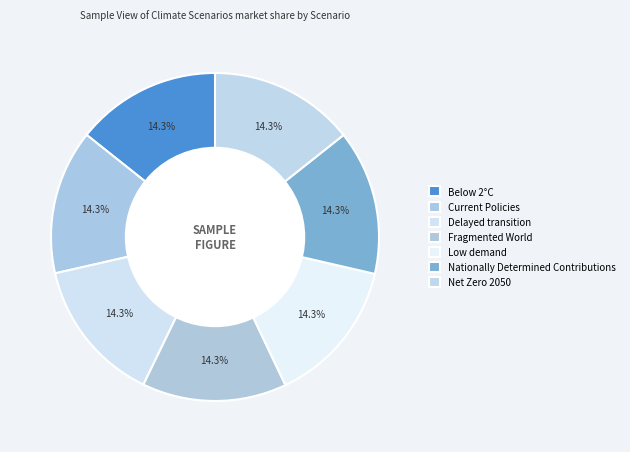

What is the largest slice in the pie chart?

Net Zero 2050